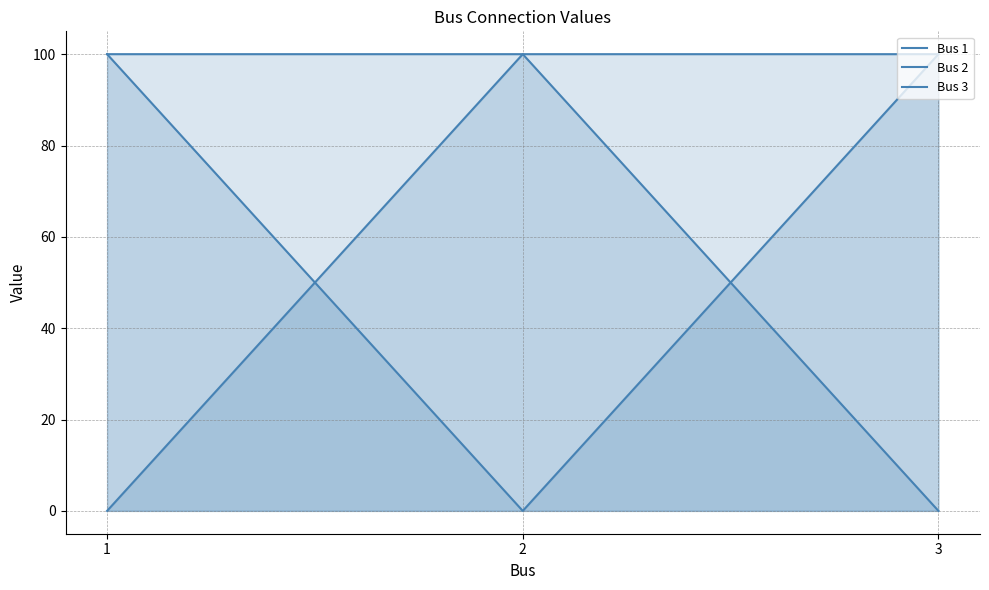

Reading right to left, transcribe all the data shown in this chart.

Bus 1: 100	100	0
Bus 2: 100	0	100
Bus 3: 0	100	100